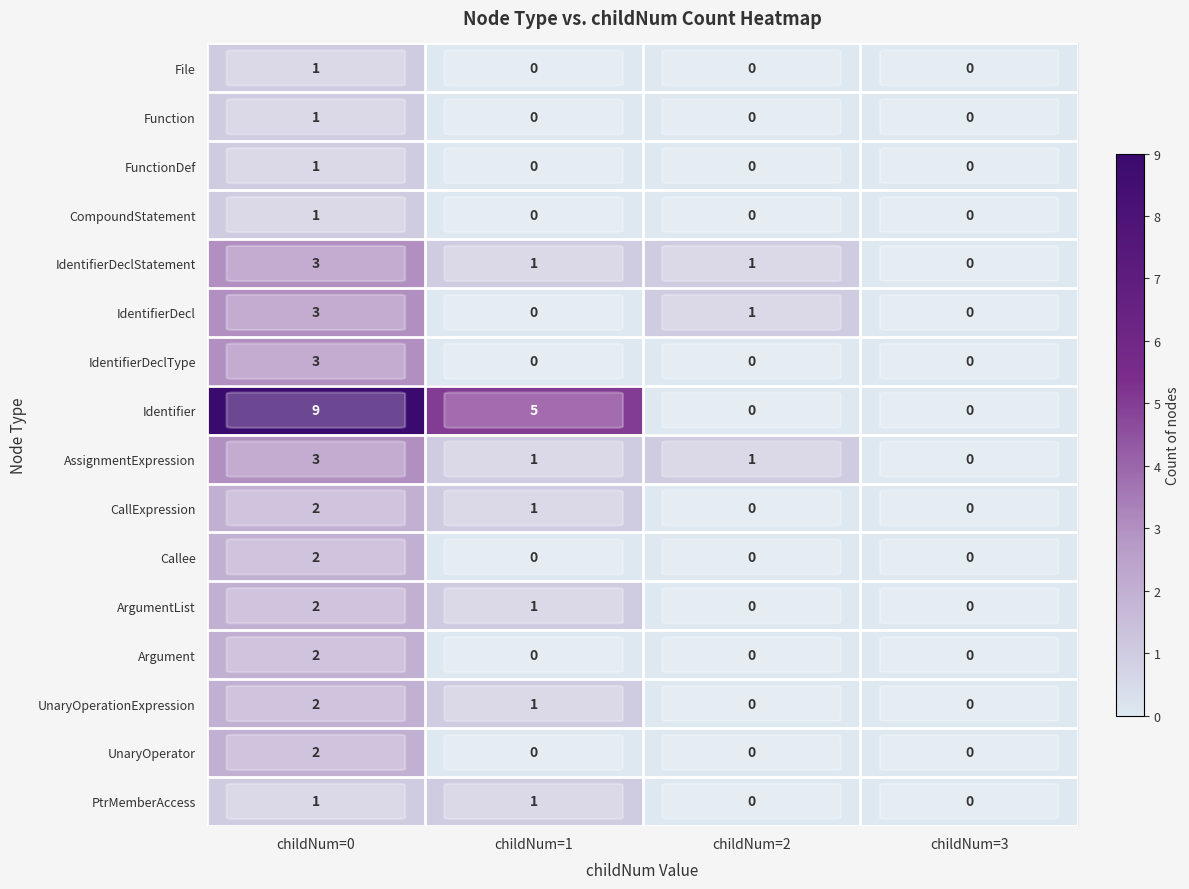

The File series shows 0 at childNum=3. True or false?

True